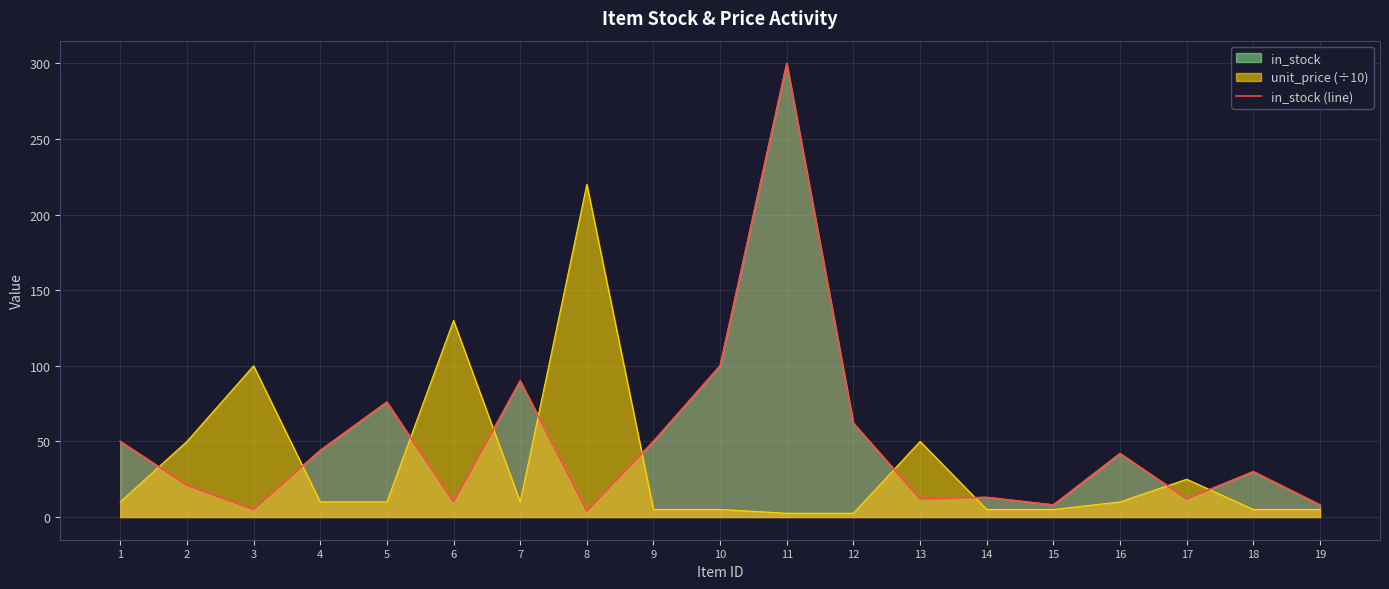

True or false: the data shows 13 at 6.

False